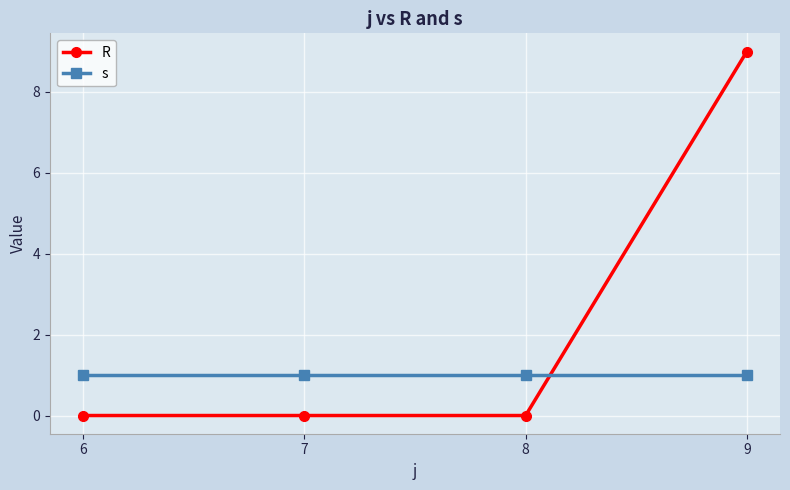

After their last crossing, which series has the higher values: s or R?

R